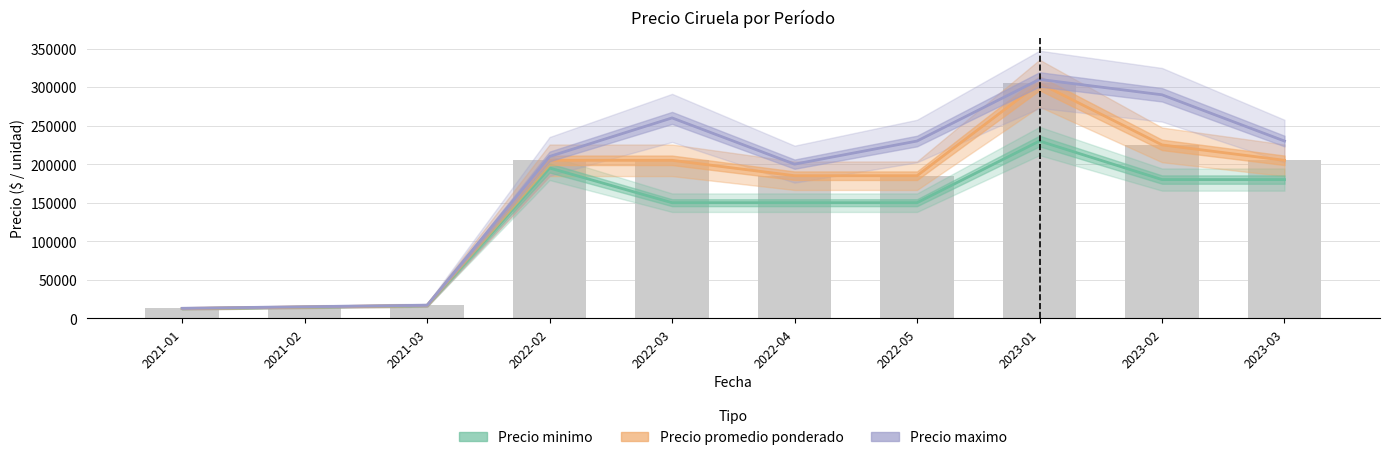

How many categories are shown in the chart?

10